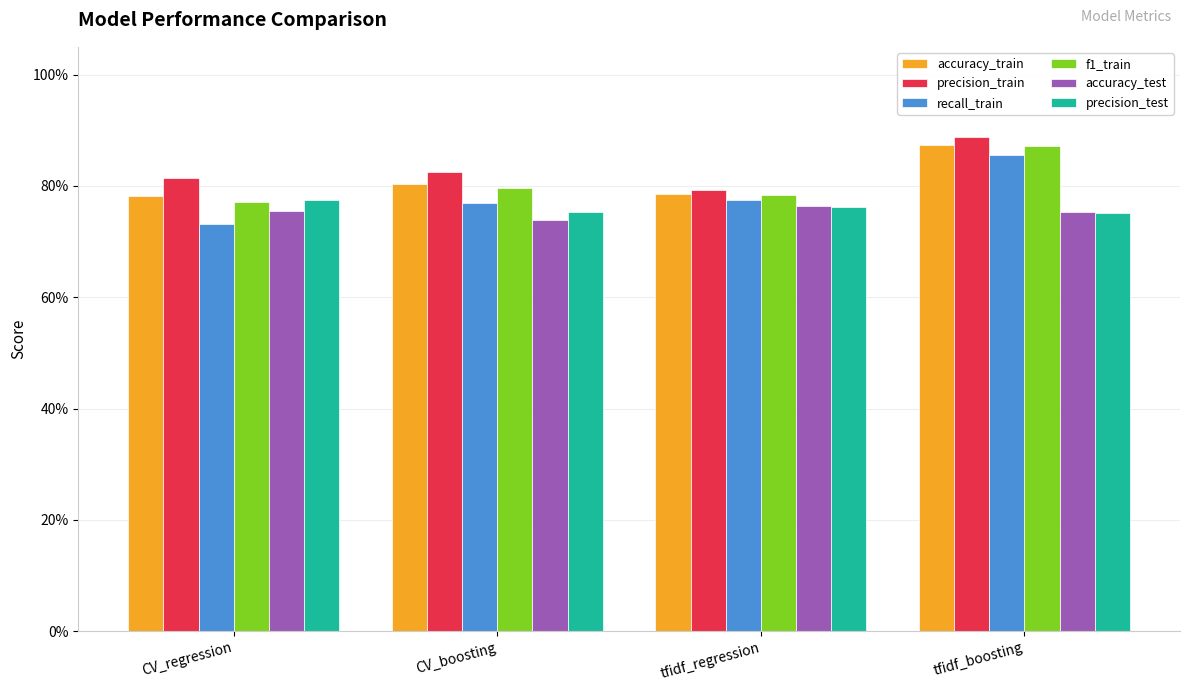

Does the chart contain any negative values?

No